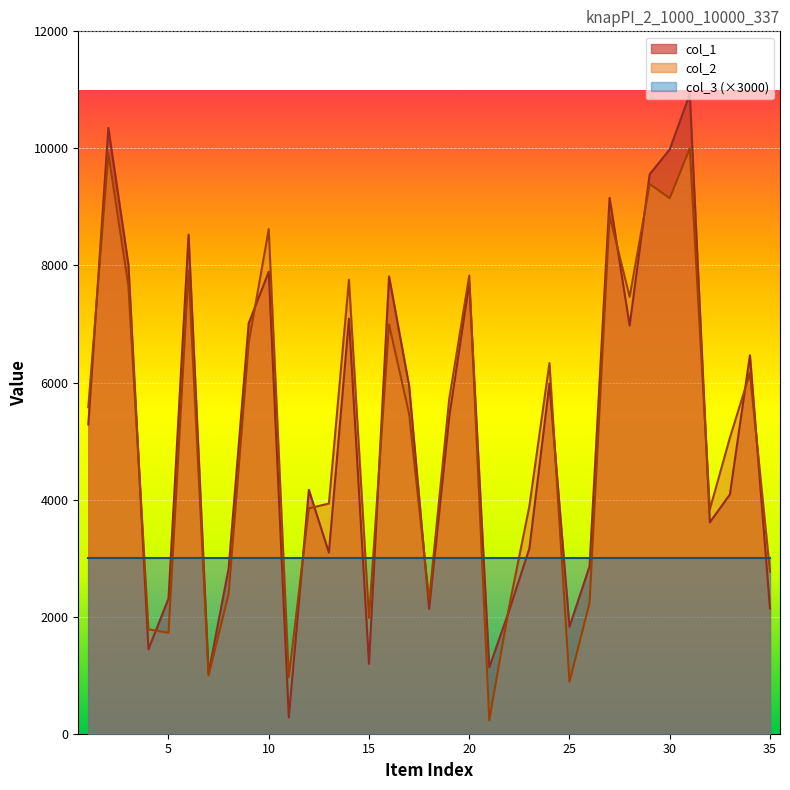

At which label does col_1 reach its peak?

31